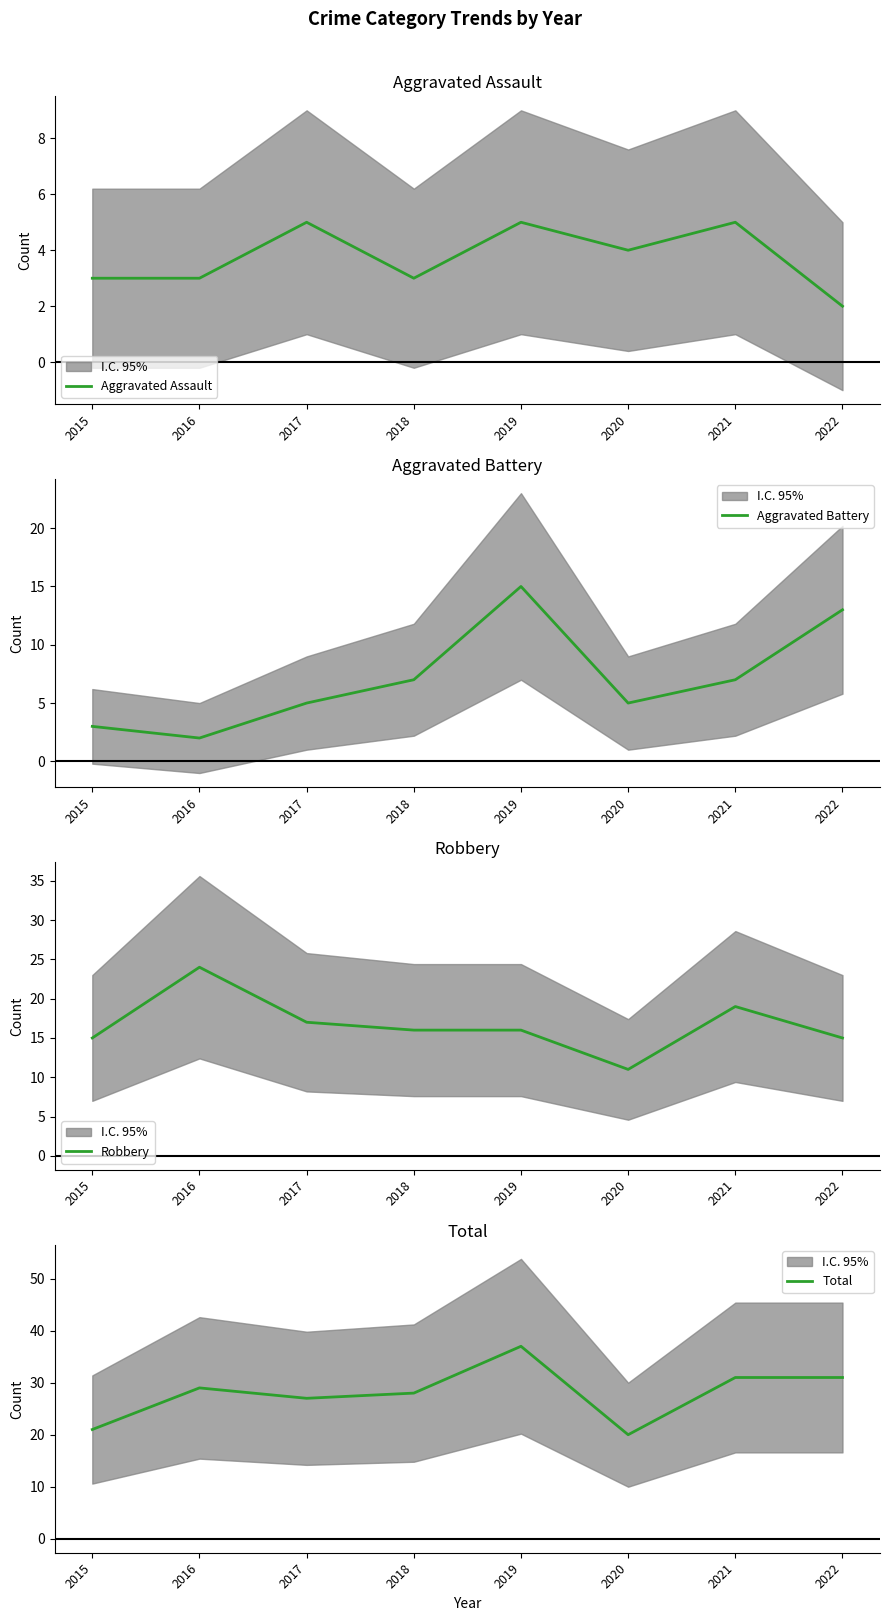

What is the value of the Aggravated Assault point at the 7th from the left?

5